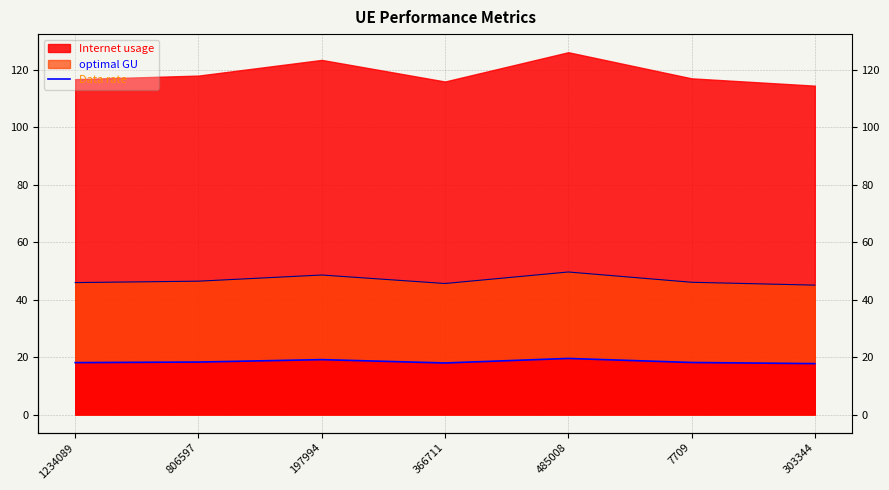

List the labels in order of value, largest first.

485008, 197994, 806597, 7709, 1234089, 366711, 303344